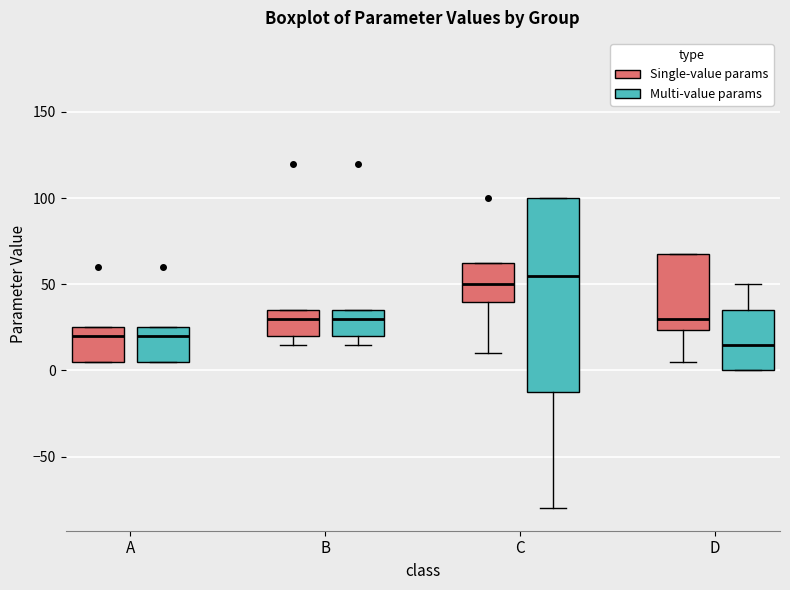

Where is the upper edge of the box for D (Multi-value params) on the y-axis? The values are not printed on the chart, so give them approximately, as read against the axis.

35